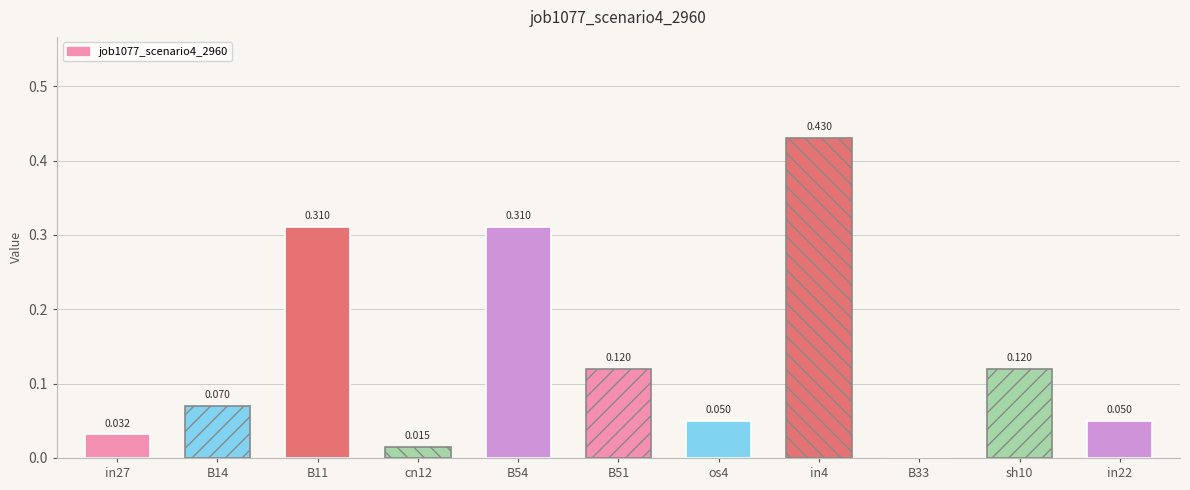

Count the number of values greater than 0.

10